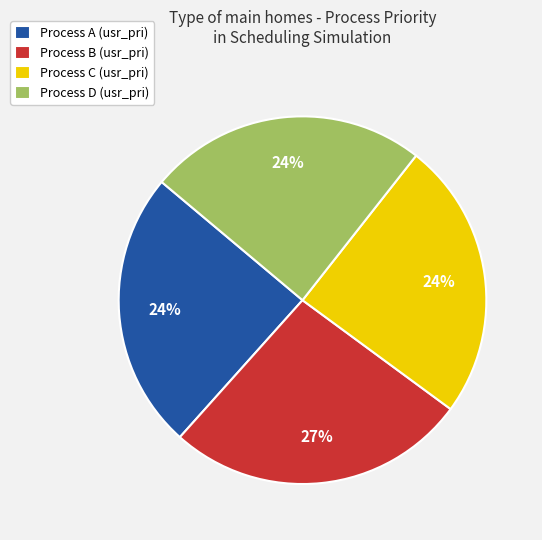

To the nearest percent, what is the average slice percentage?

25%